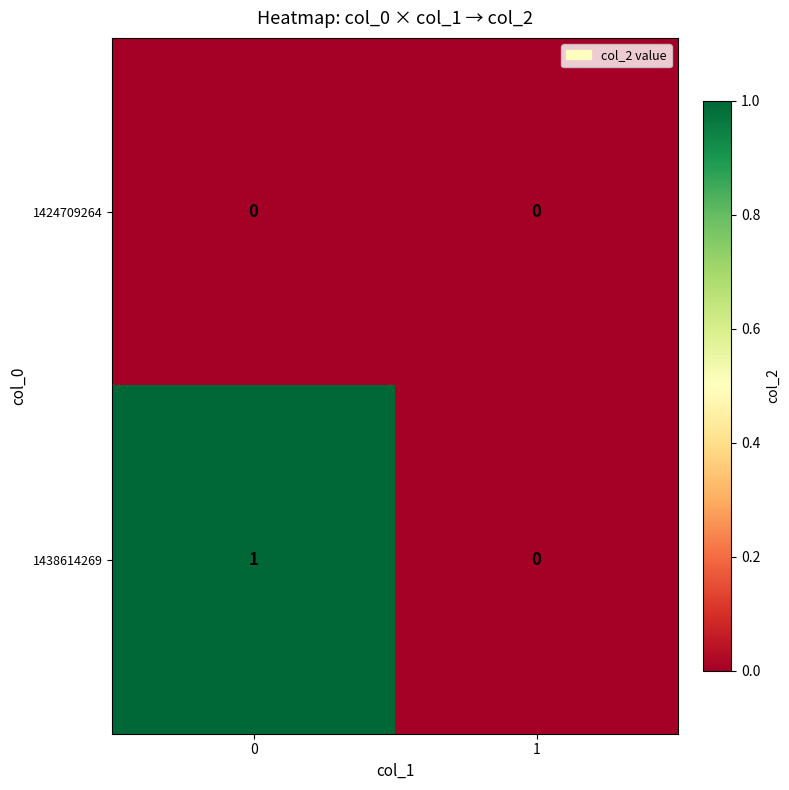

The 1438614269 series shows 0 at 0. True or false?

False